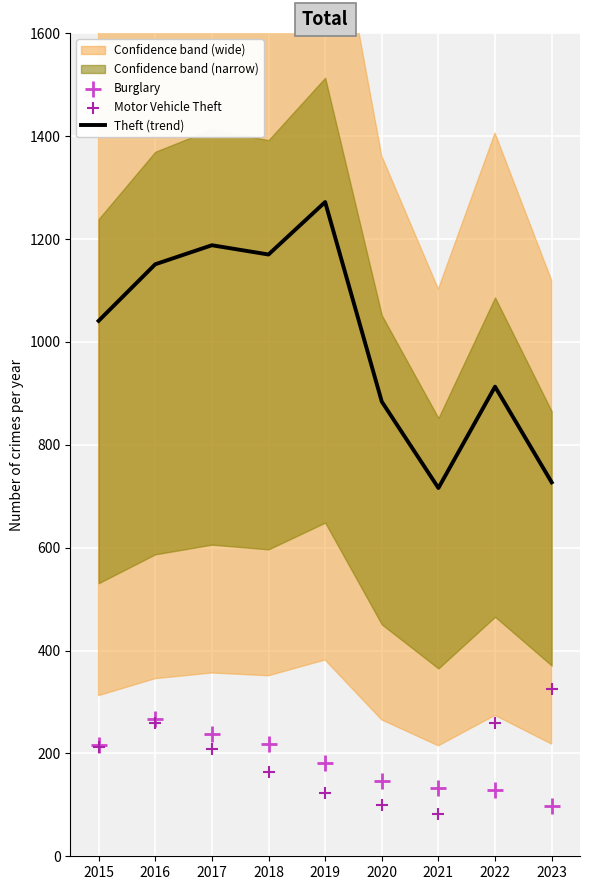

The Theft (trend) series shows 707 at 2017. True or false?

False